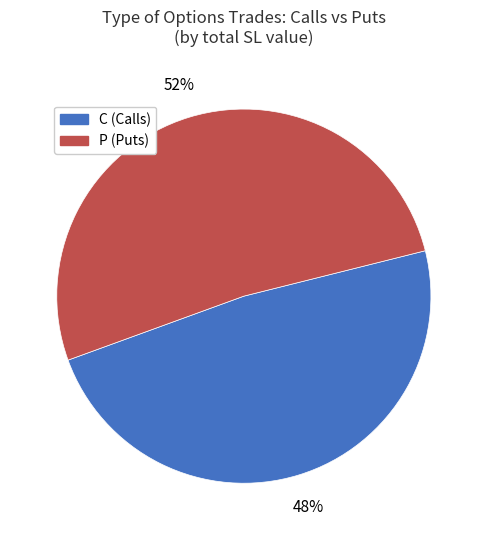

True or false: C accounts for 42% of the total.

False